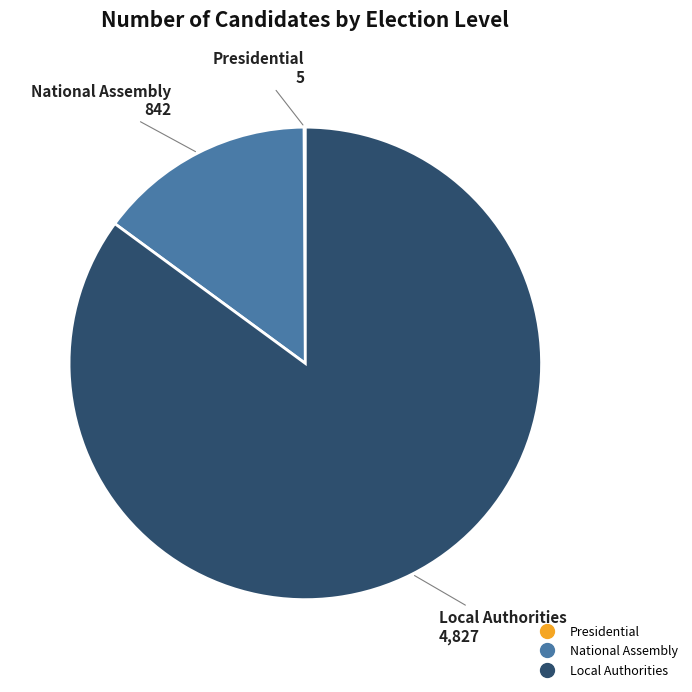

Is Local Authorities the majority of the pie?

Yes